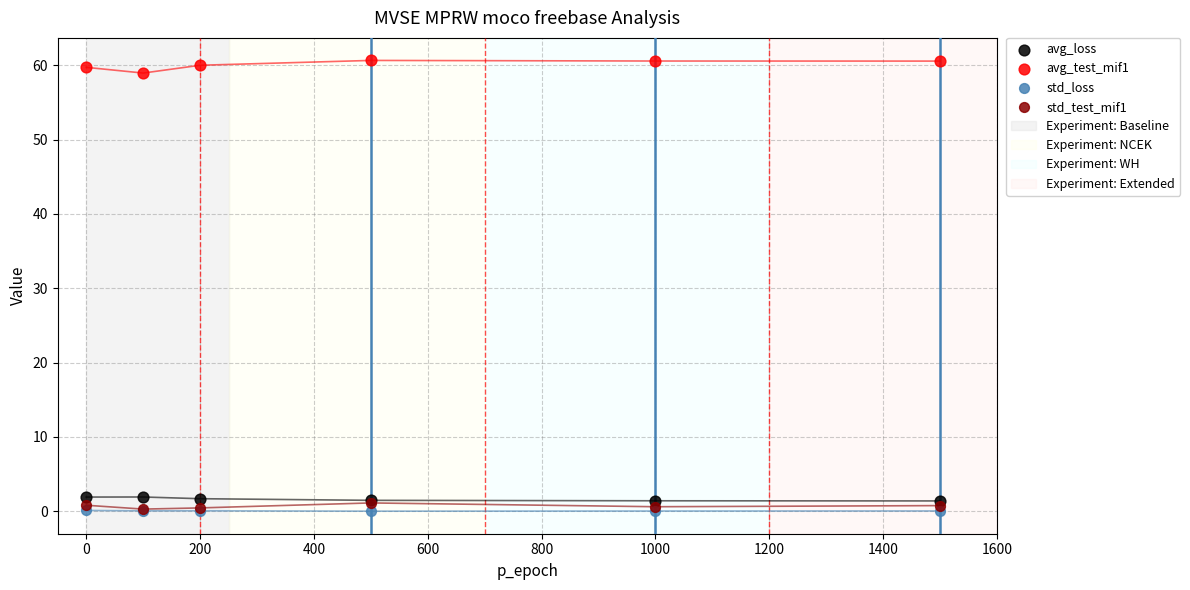

Which series reaches the minimum Y coordinate?

std_loss